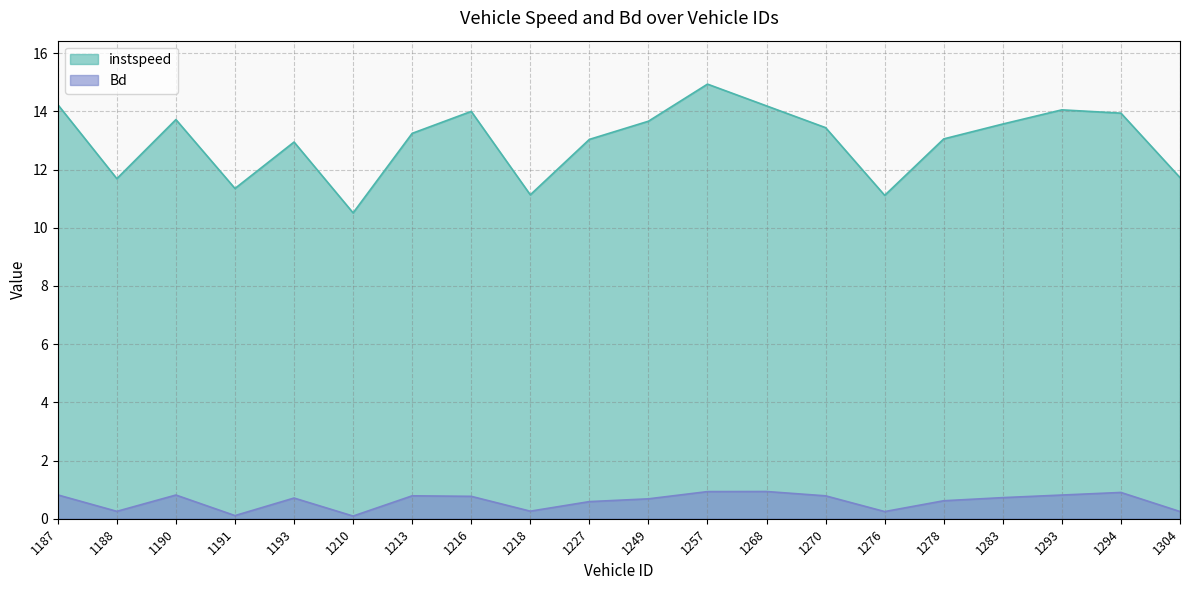

Reading left to right, list all the values displayed in this chart.

instspeed: 14.2	11.7	13.7	11.4	12.9	10.5	13.2	14.0	11.1	13.0	13.7	14.9	14.2	13.4	11.1	13.1	13.6	14.1	13.9	11.7
Bd: 0.8	0.3	0.8	0.1	0.7	0.1	0.8	0.8	0.3	0.6	0.7	0.9	0.9	0.8	0.2	0.6	0.7	0.8	0.9	0.2